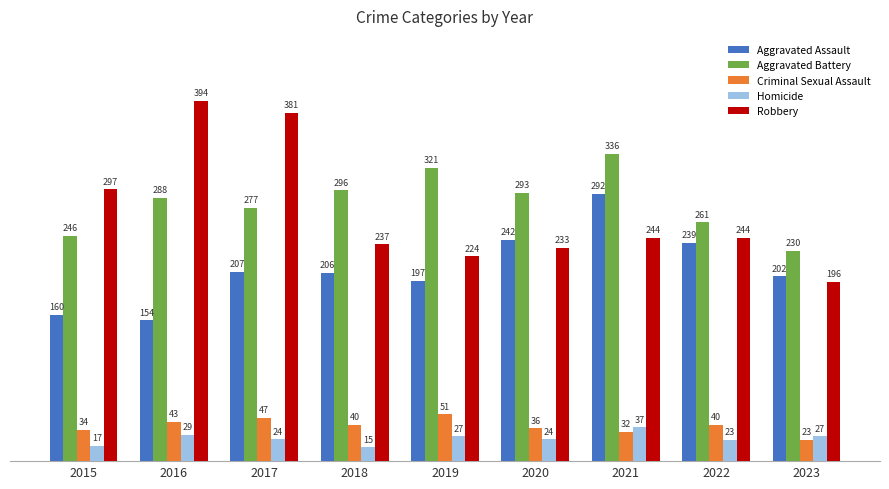

What is the difference between the second highest and second lowest values in the Aggravated Assault series?

82